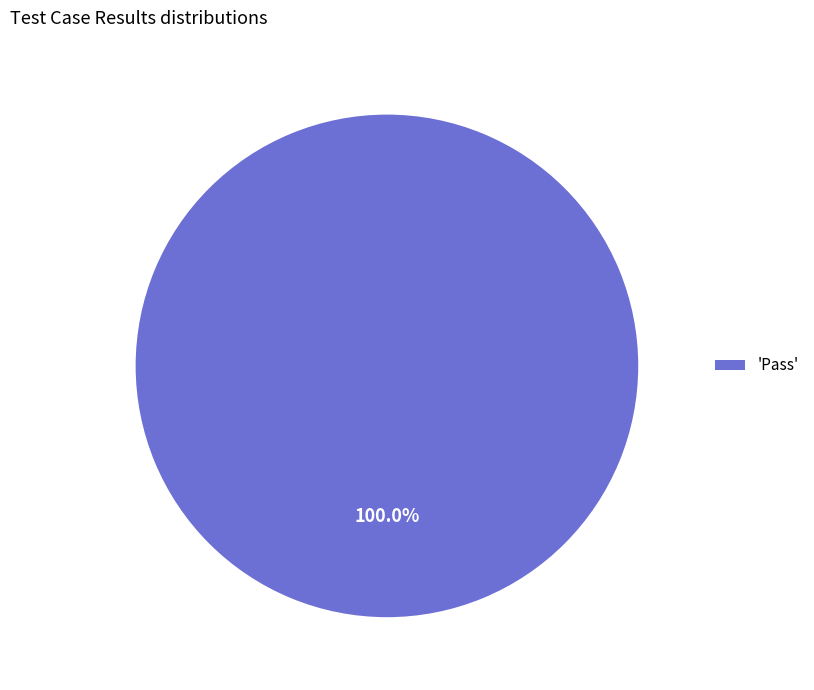

Rank the categories by value from lowest to highest.

'Pass'